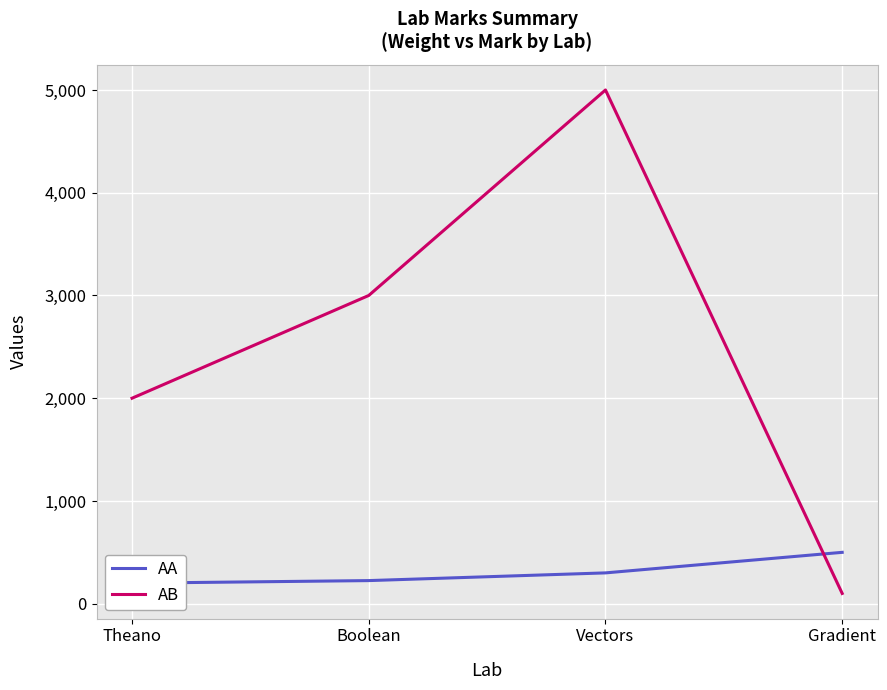

What are all the series names shown in the legend?

AA, AB